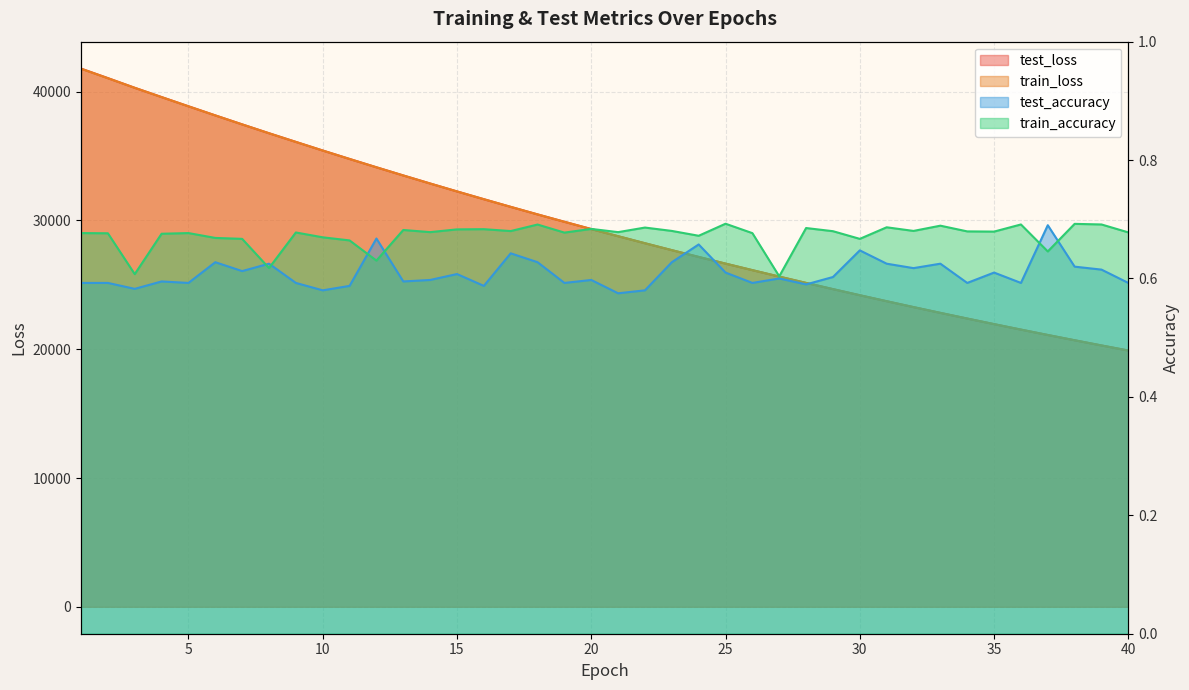

Reading left to right, transcribe all the data shown in this chart.

test_loss: 1=41791.0	2=41050.9	3=40299.1	4=39579.1	5=38864.3	6=38156.2	7=37458.3	8=36771.0	9=36098.3	10=35429.3	11=34774.0	12=34127.4	13=33493.2	14=32868.4	15=32253.8	16=31649.4	17=31054.3	18=30469.6	19=29896.2	20=29330.9	21=28776.2	22=28230.3	23=27693.9	24=27166.8	25=26648.4	26=26141.2	27=25640.2	28=25149.9	29=24668.0	30=24193.3	31=23728.8	32=23271.5	33=22822.8	34=22382.7	35=21949.8	36=21524.1	37=21106.4	38=20696.8	39=20293.7	40=19899.4
train_loss: 1=41781.7	2=41044.1	3=40298.1	4=39576.4	5=38862.2	6=38154.9	7=37457.6	8=36770.8	9=36096.7	10=35428.5	11=34773.1	12=34127.3	13=33492.4	14=32867.7	15=32253.2	16=31648.8	17=31054.0	18=30469.3	19=29895.4	20=29330.3	21=28775.5	22=28229.6	23=27693.3	24=27166.3	25=26648.1	26=26140.4	27=25640.1	28=25149.4	29=24667.4	30=24193.1	31=23728.3	32=23271.2	33=22822.5	34=22382.1	35=21949.2	36=21523.7	37=21106.2	38=20696.2	39=20293.3	40=19898.7
test_accuracy: 1=0.6	2=0.6	3=0.6	4=0.6	5=0.6	6=0.6	7=0.6	8=0.6	9=0.6	10=0.6	11=0.6	12=0.7	13=0.6	14=0.6	15=0.6	16=0.6	17=0.6	18=0.6	19=0.6	20=0.6	21=0.6	22=0.6	23=0.6	24=0.7	25=0.6	26=0.6	27=0.6	28=0.6	29=0.6	30=0.6	31=0.6	32=0.6	33=0.6	34=0.6	35=0.6	36=0.6	37=0.7	38=0.6	39=0.6	40=0.6
train_accuracy: 1=0.7	2=0.7	3=0.6	4=0.7	5=0.7	6=0.7	7=0.7	8=0.6	9=0.7	10=0.7	11=0.7	12=0.6	13=0.7	14=0.7	15=0.7	16=0.7	17=0.7	18=0.7	19=0.7	20=0.7	21=0.7	22=0.7	23=0.7	24=0.7	25=0.7	26=0.7	27=0.6	28=0.7	29=0.7	30=0.7	31=0.7	32=0.7	33=0.7	34=0.7	35=0.7	36=0.7	37=0.6	38=0.7	39=0.7	40=0.7